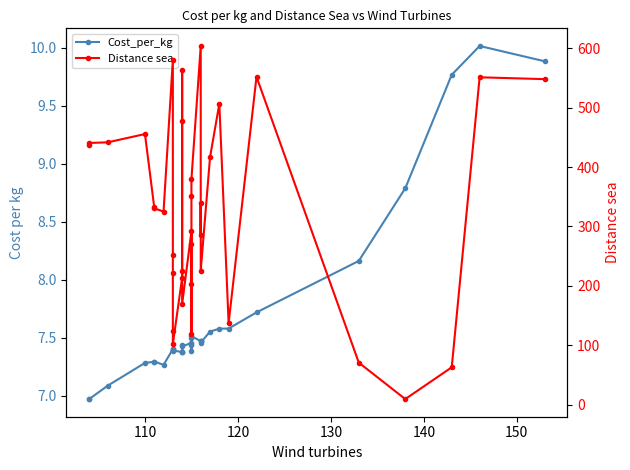

At how many categories does at least one series exceed 90?

33